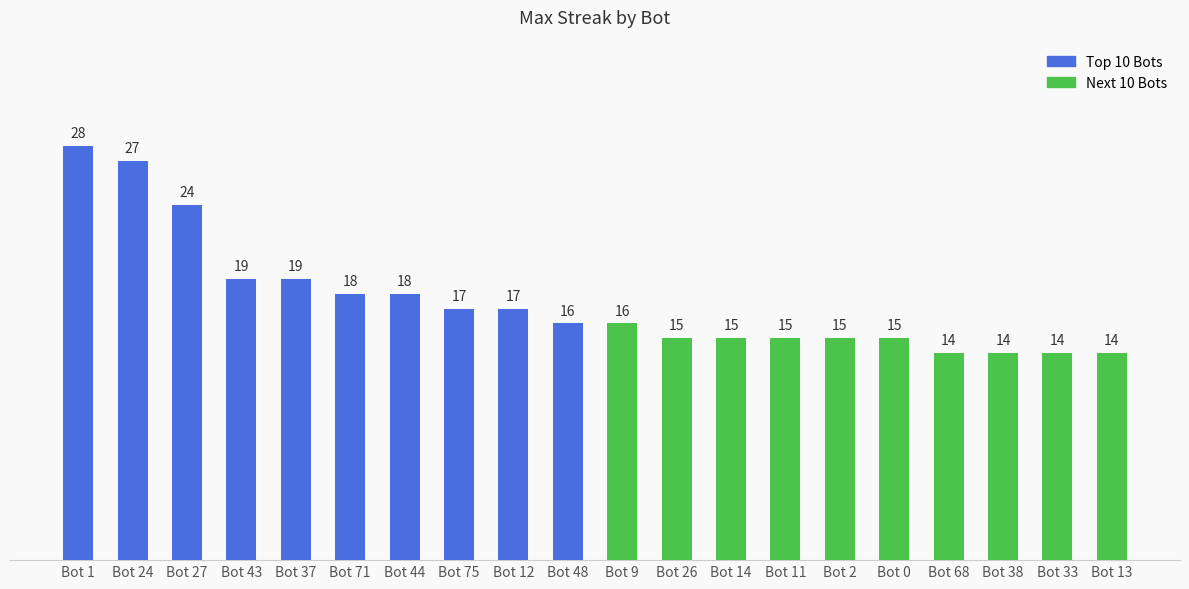

Is it true that the value at Bot 11 is 26?

False